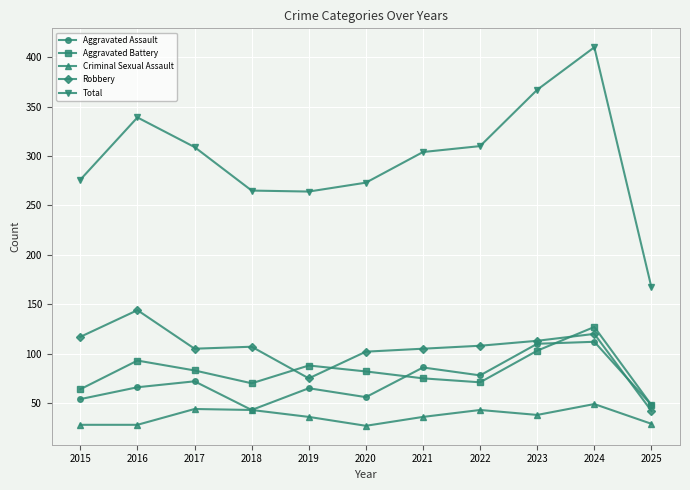

What is the value of the Total point at the 4th from the left?

265